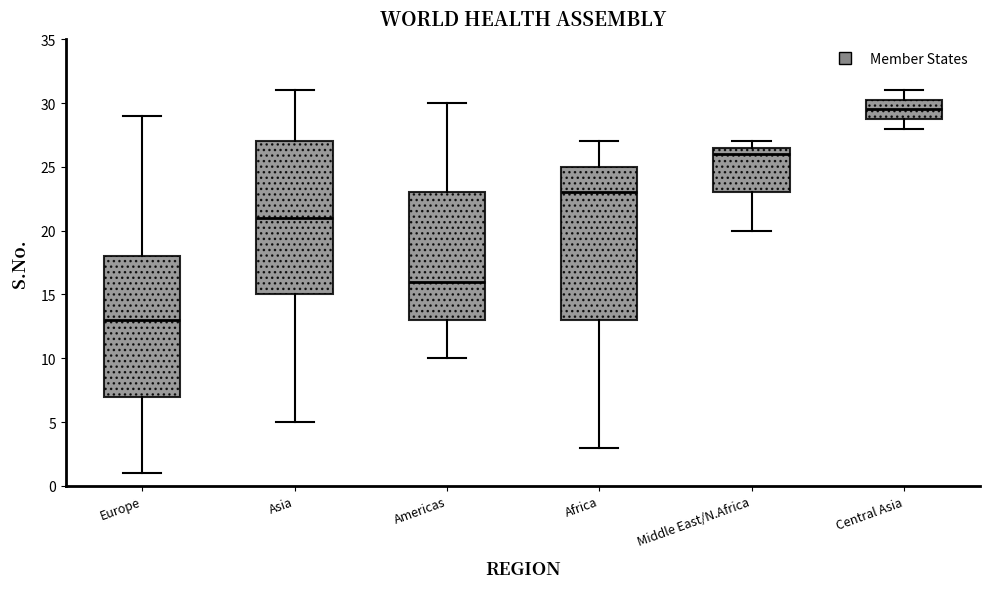

Which box's median line is the highest?

Central Asia